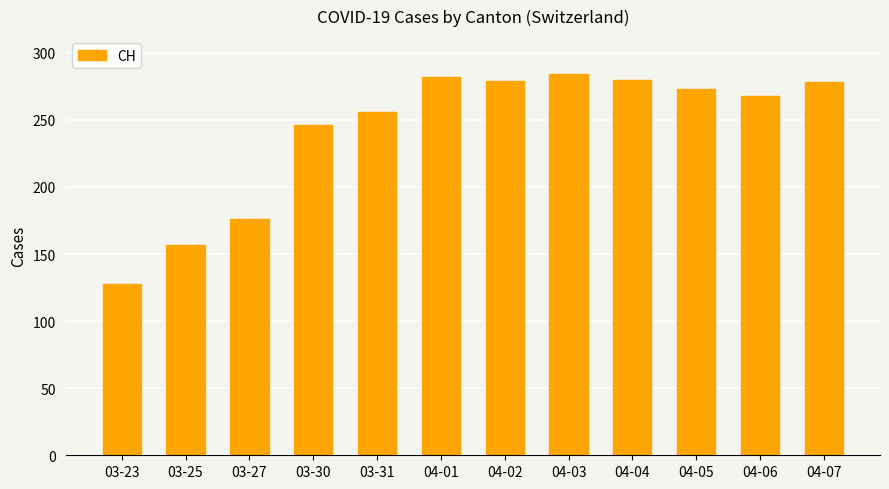

True or false: the data shows 483 at 04-05.

False